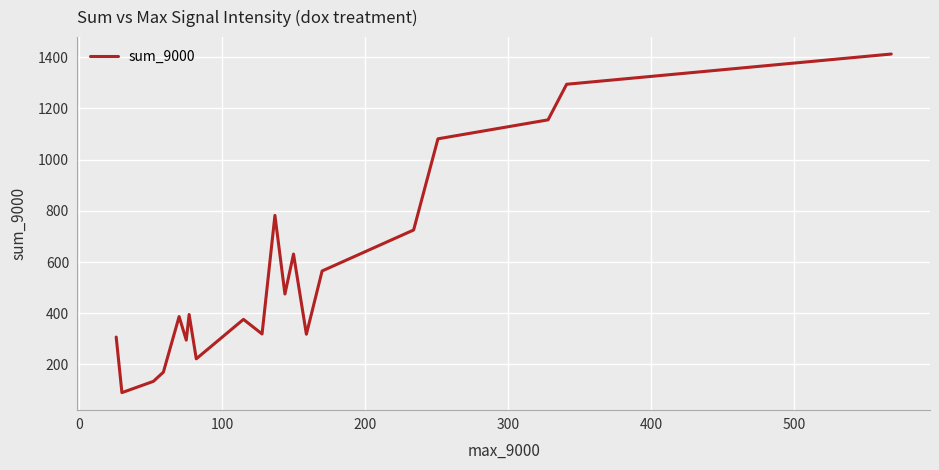

How many lines are shown in the chart?

1